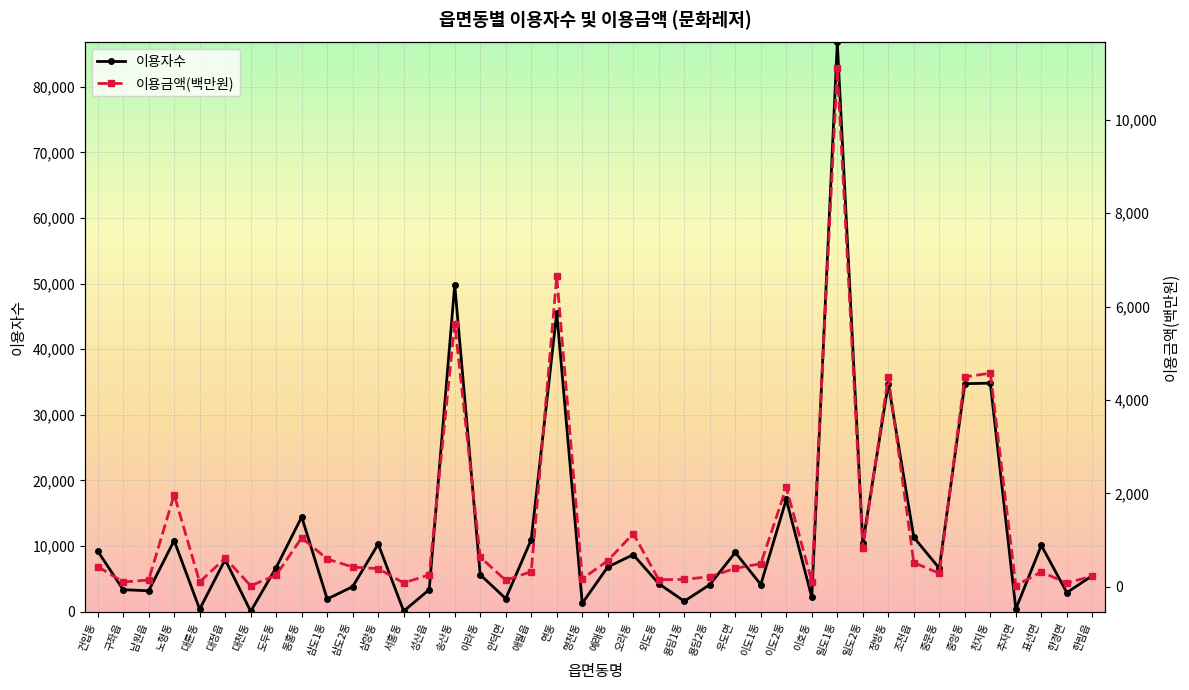

What is the difference between the highest and lowest values at 노형동?

8862.2